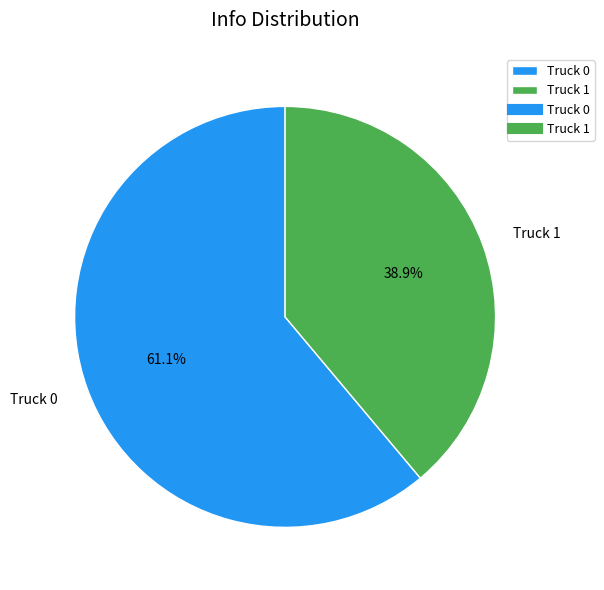

What percentage is the Truck 0 slice, to the nearest percent?

61%